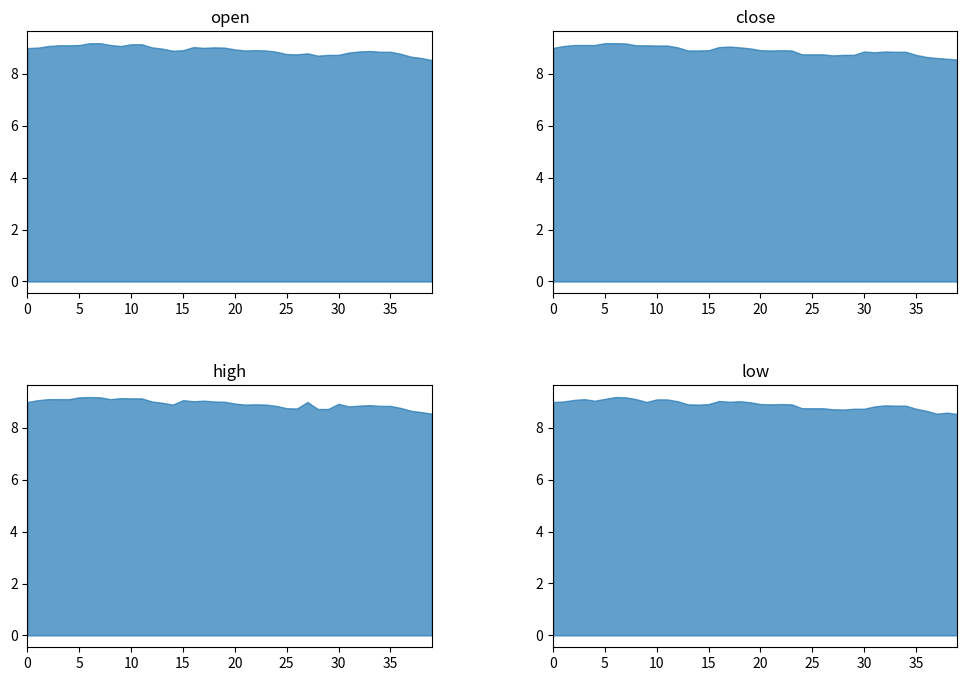

The col_0 series shows 24.3 at 14. True or false?

False